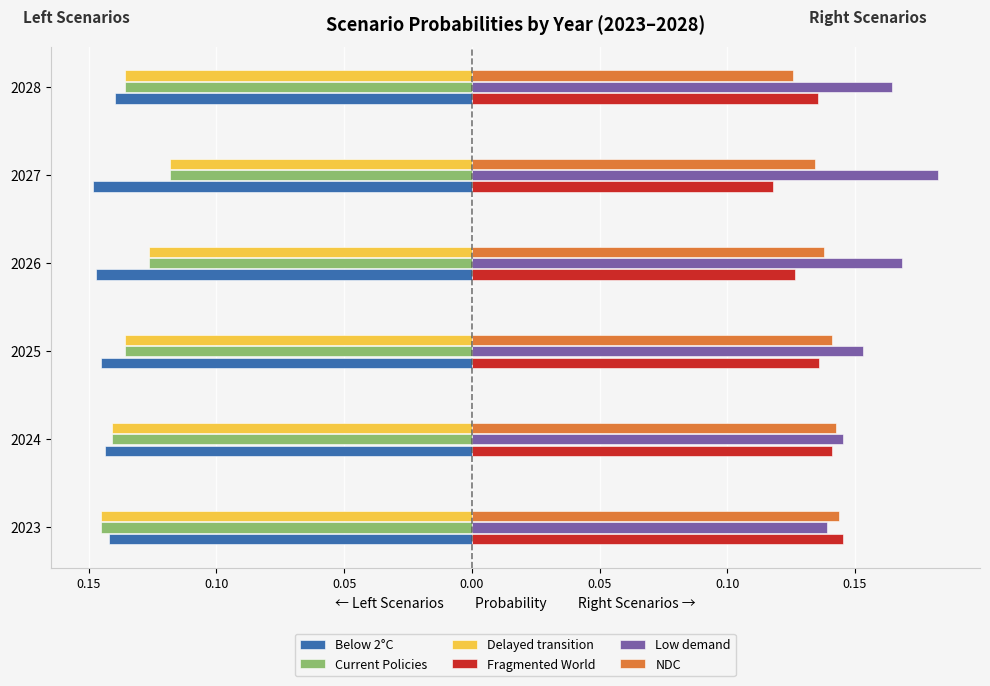

What are all the series names shown in the legend?

Below 2°C, Current Policies, Delayed transition, Fragmented World, Low demand, NDC